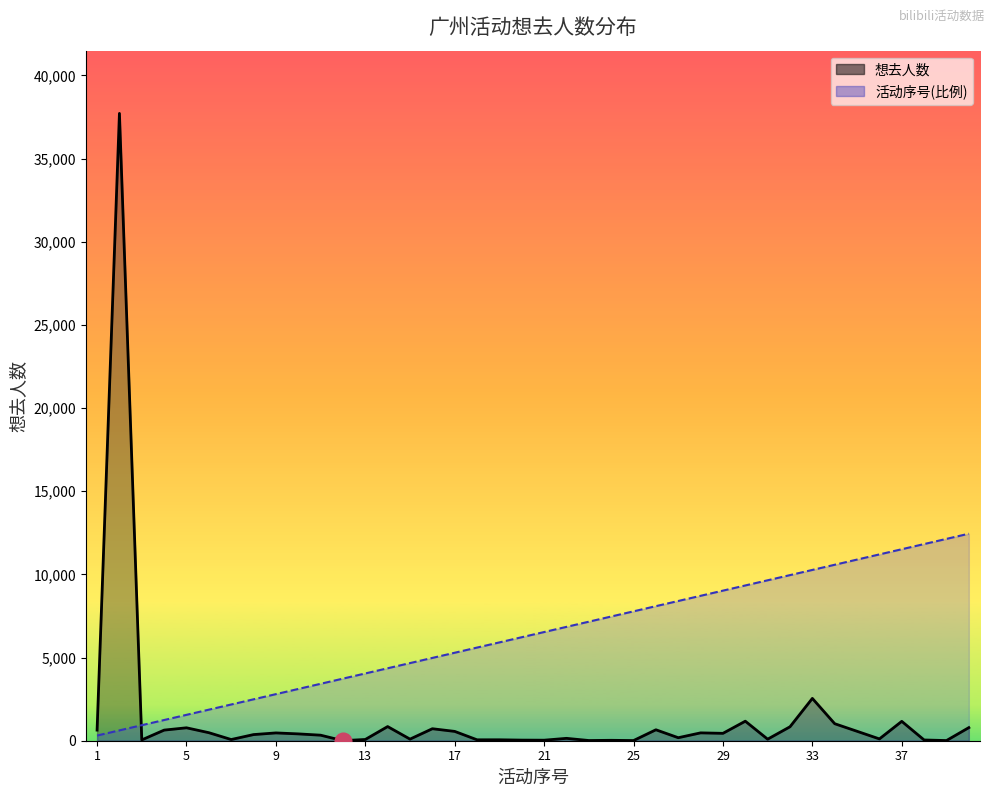

Is it true that 活动序号 equals 5600.2 at 18?

True